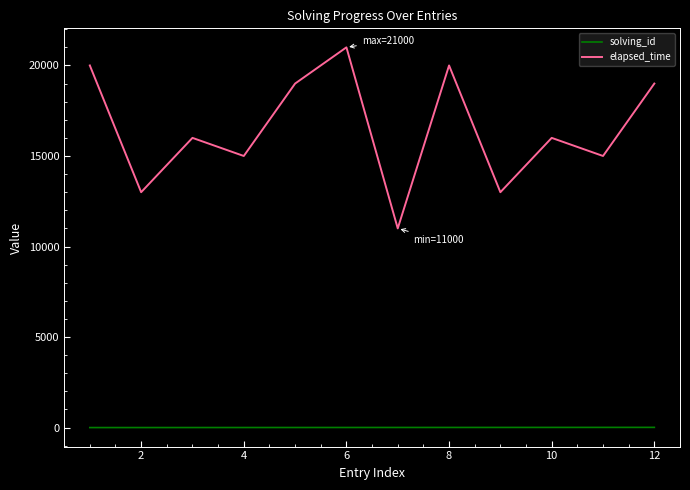

True or false: solving_id and elapsed_time cross at least once.

False